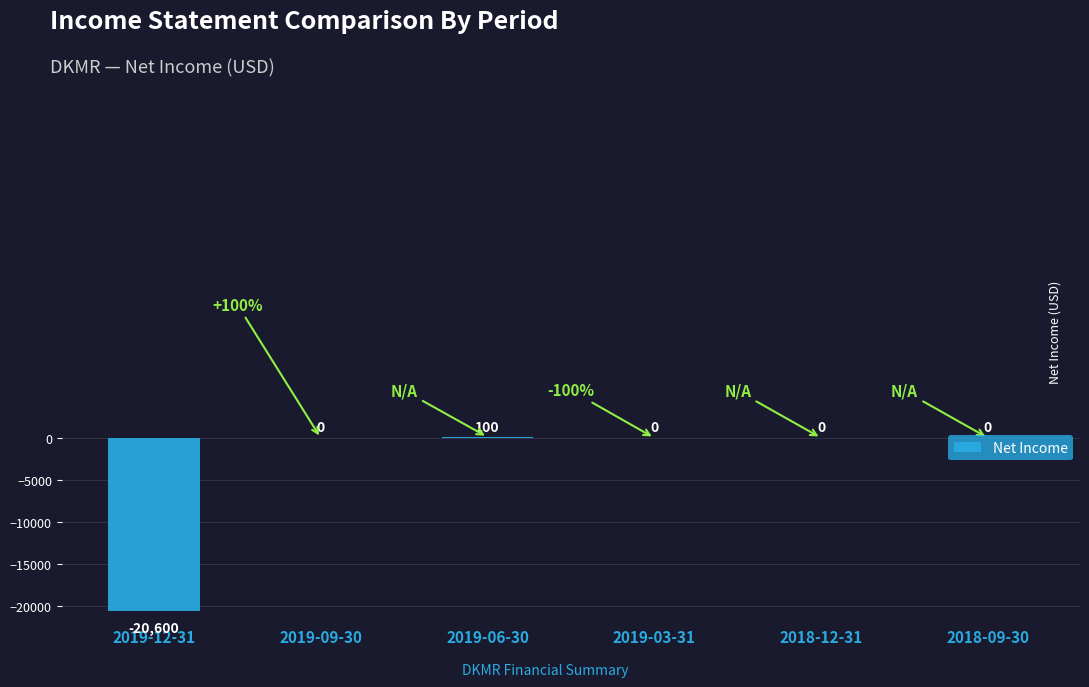

What is the sum of the values at 2019-12-31 and 2019-06-30?

-20500